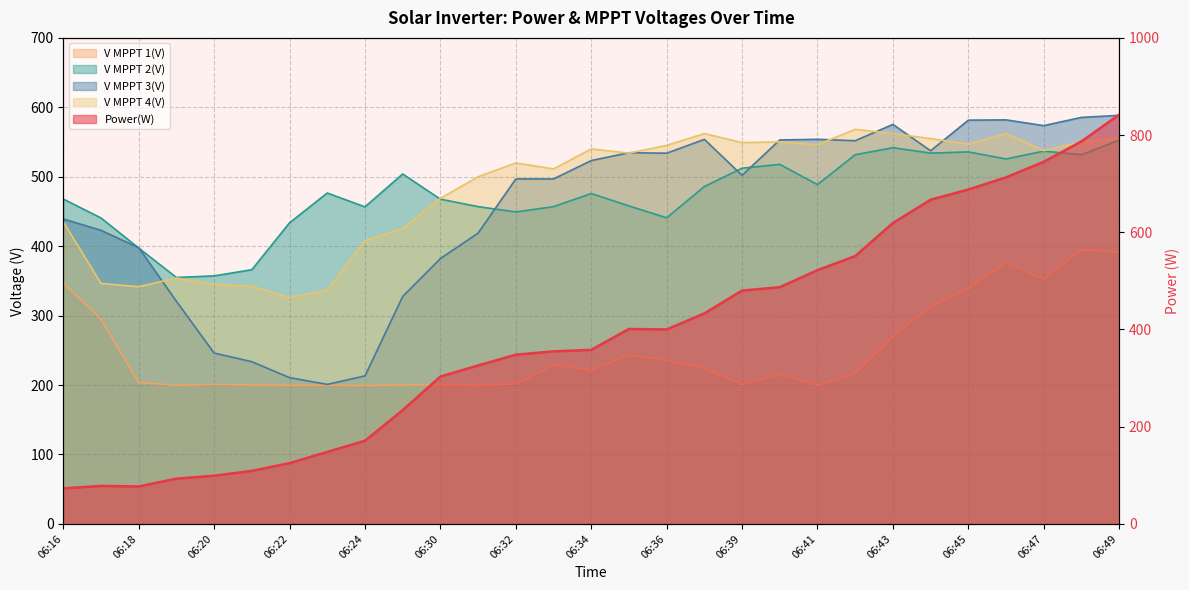

At which label does V MPPT 4(V) reach its peak?

06:42